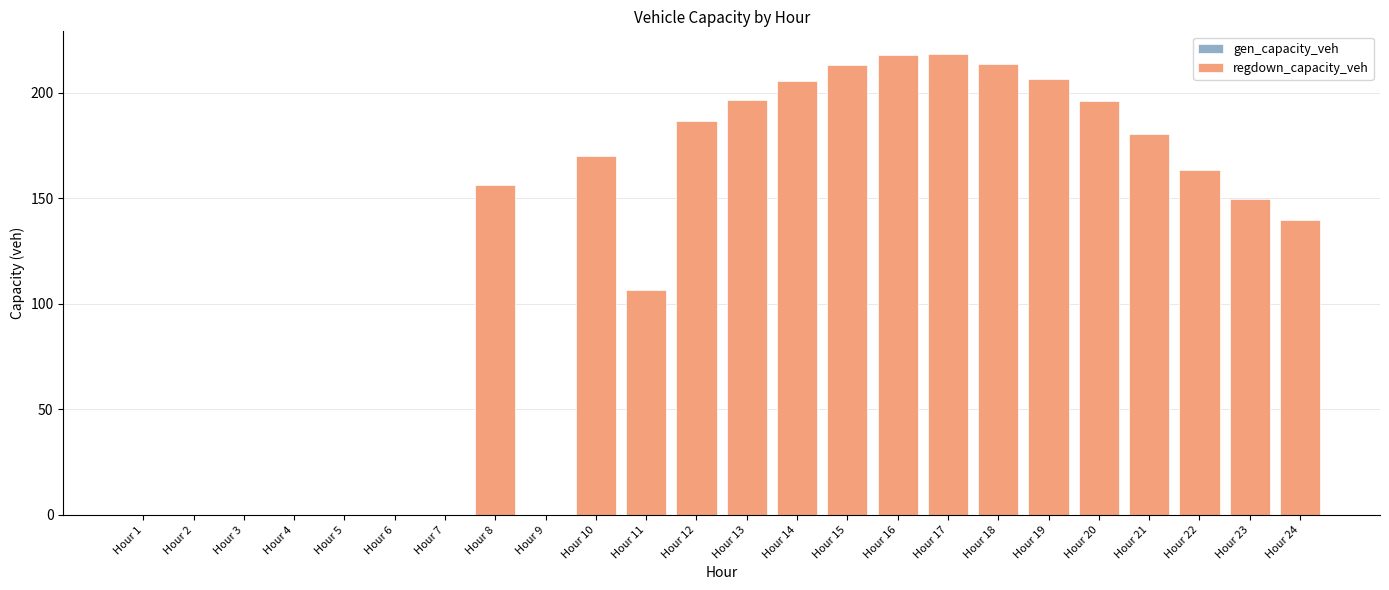

What is the ratio of the value at Hour 23 to the value at Hour 24?

1.1